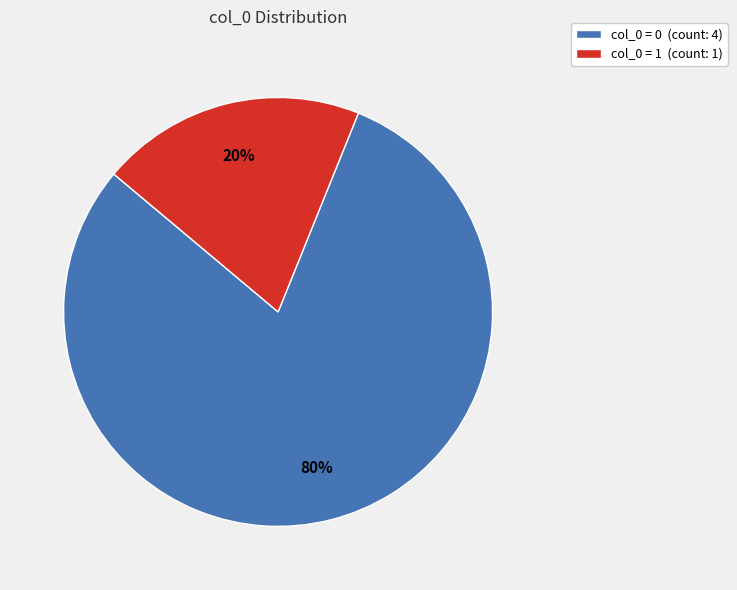

True or false: col_0 = 0 (count: 4) accounts for 80% of the total.

True